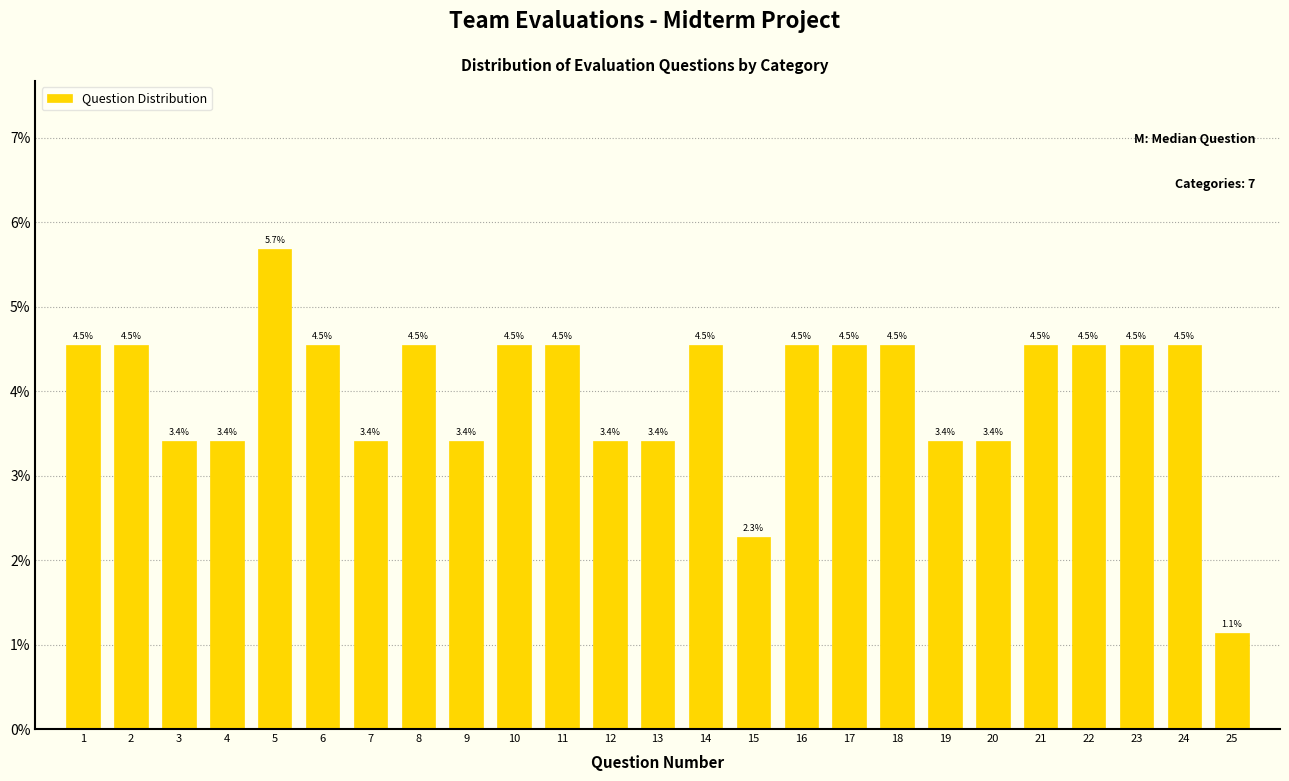

Reading left to right, list all the values displayed in this chart.

4.5	4.5	3.4	3.4	5.7	4.5	3.4	4.5	3.4	4.5	4.5	3.4	3.4	4.5	2.3	4.5	4.5	4.5	3.4	3.4	4.5	4.5	4.5	4.5	1.1